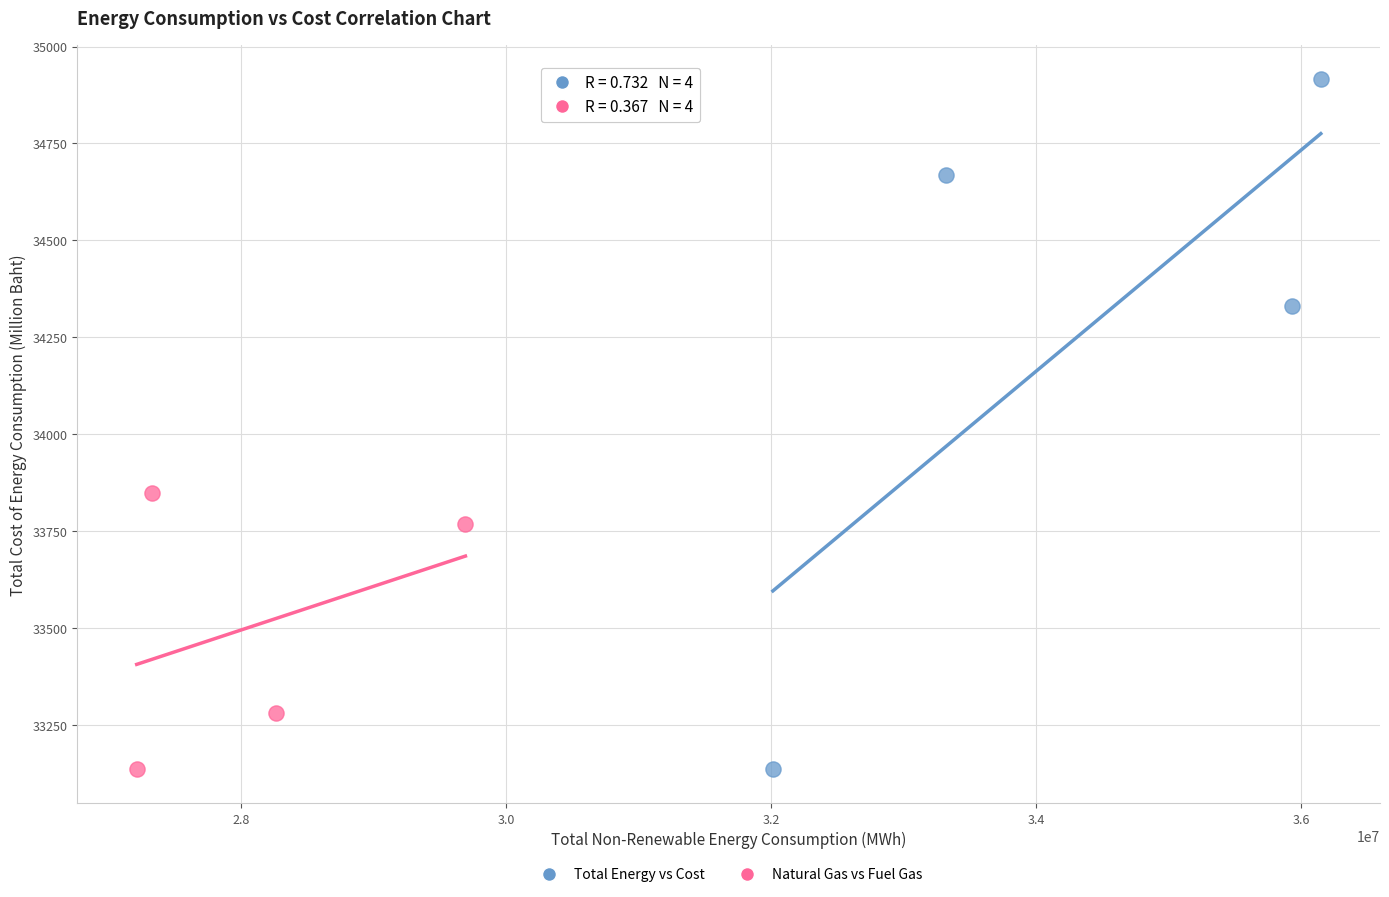

Which series has the largest Y range (max minus min)?

Total Energy vs Cost